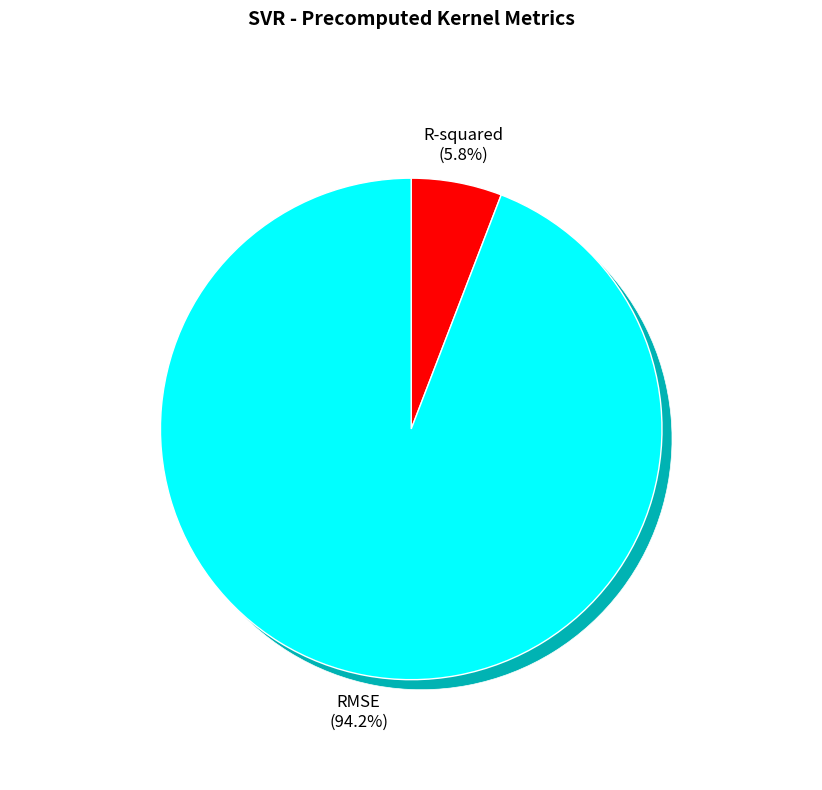

What is the largest slice in the pie chart?

RMSE